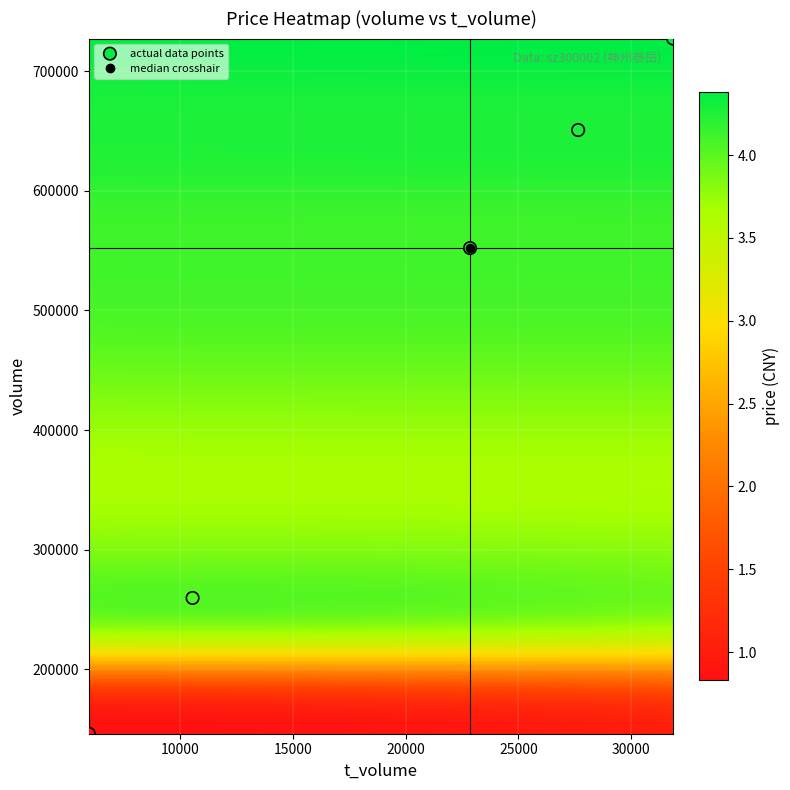

What Y value in the scatter plot is closest to 436679?

552057